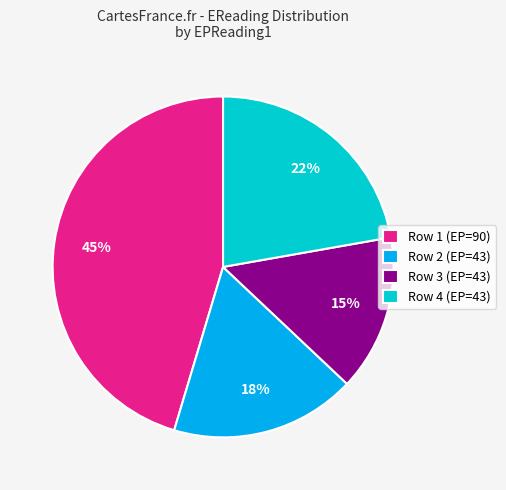

True or false: Row 2 (EP=43) accounts for 18% of the total.

True